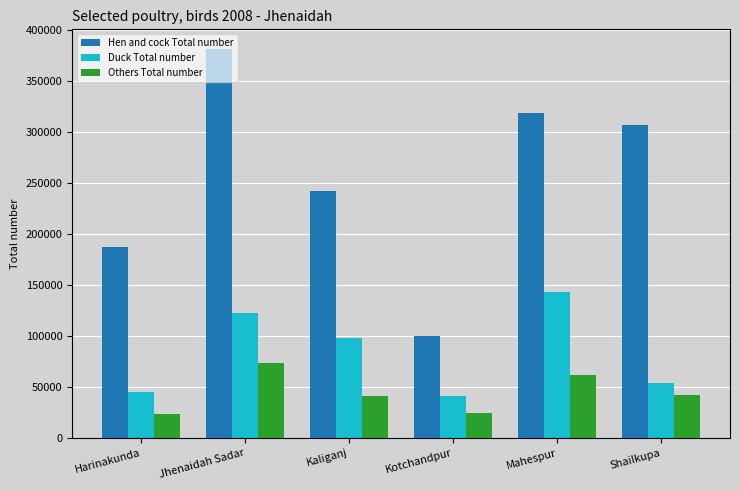

What is the label of the 4th bar from the left?

Kotchandpur